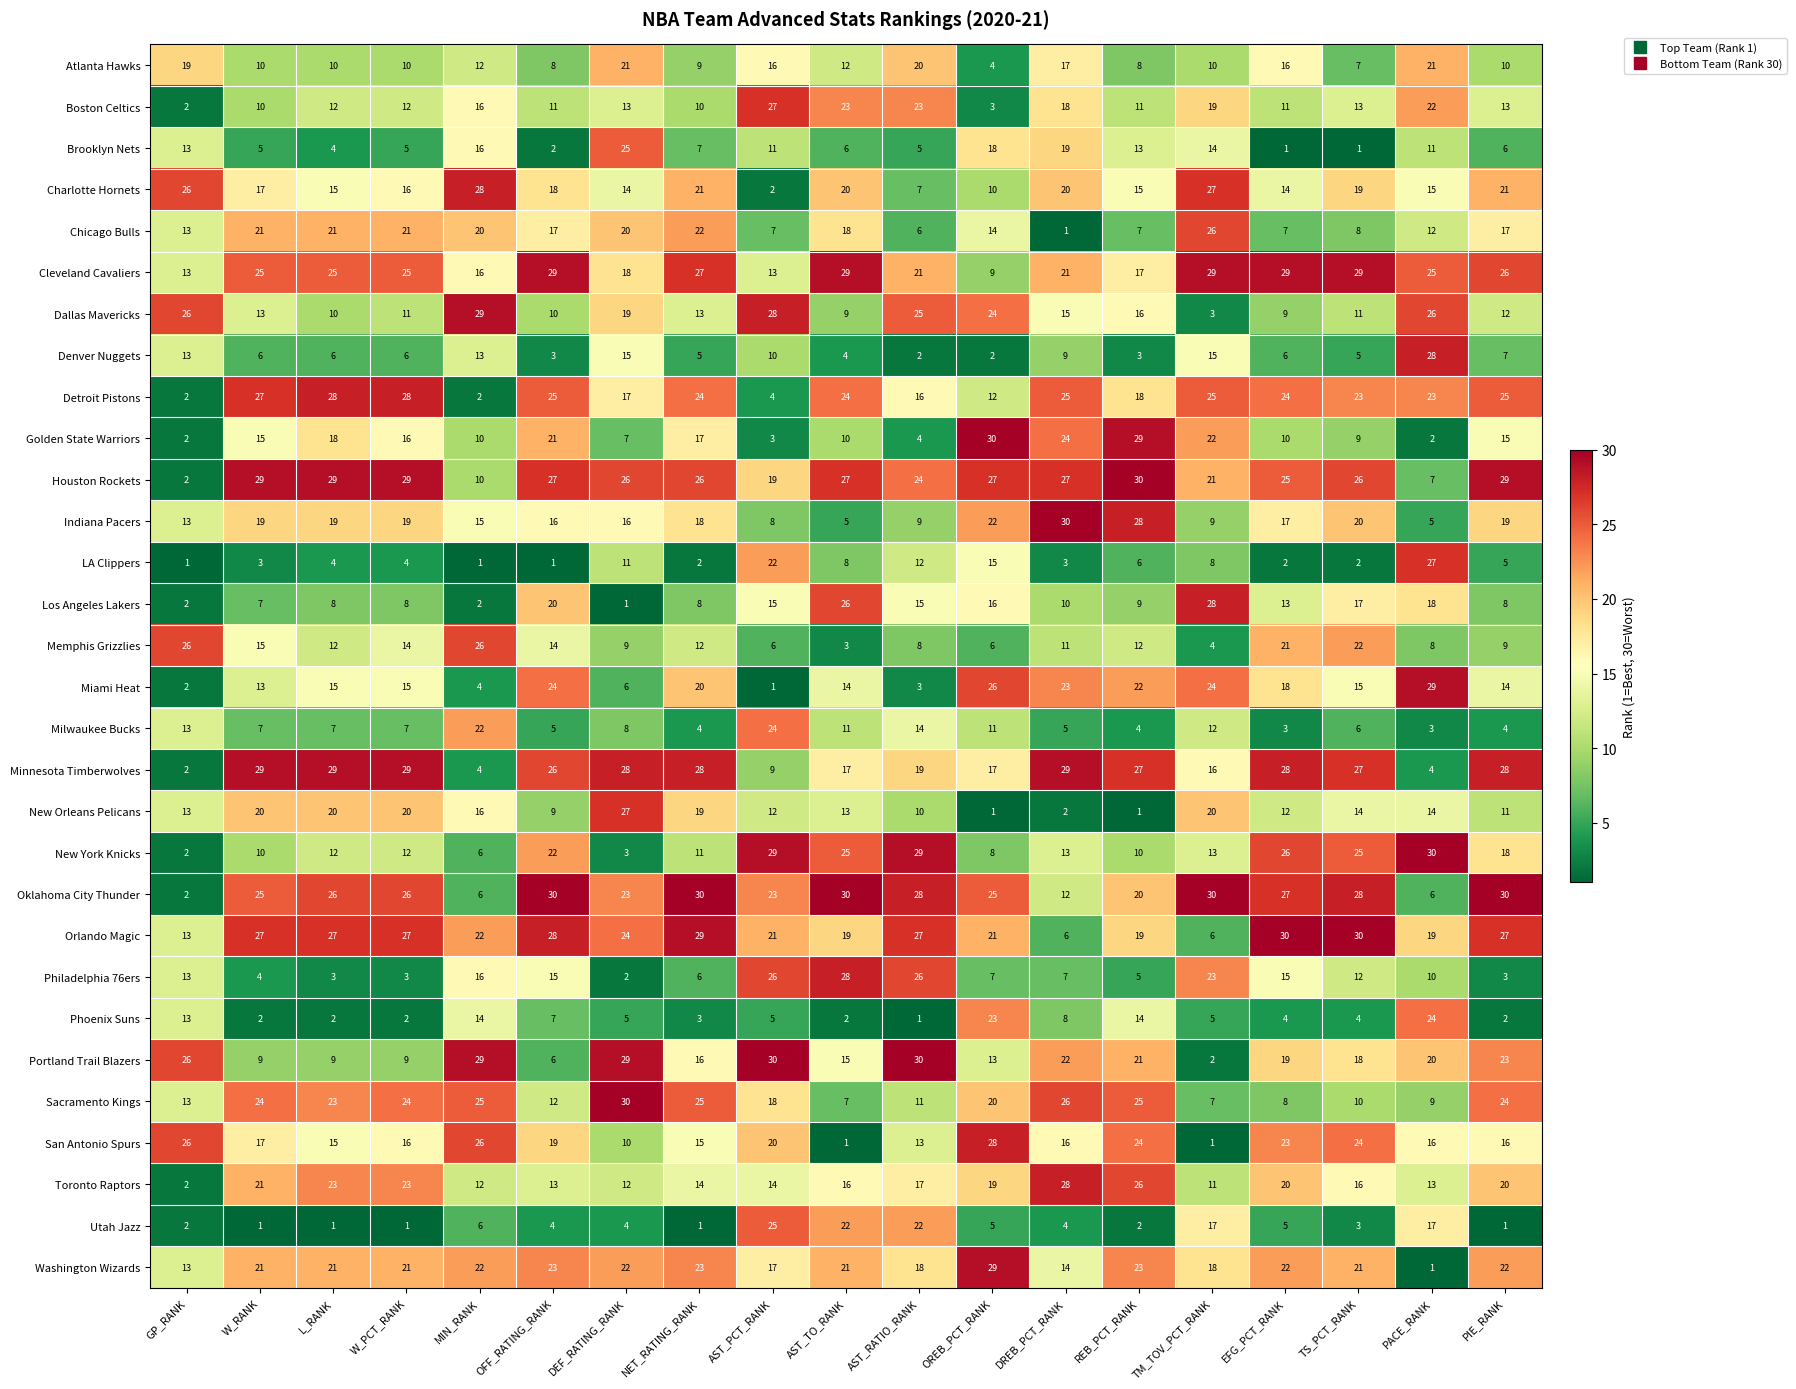

What is the spread (max minus min) of values at OFF_RATING_RANK?

29